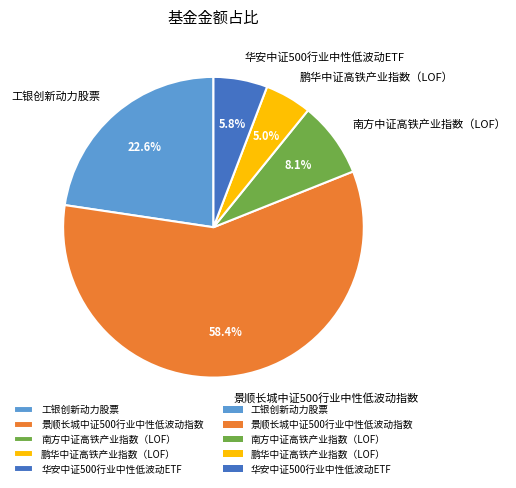

What portion of the pie excludes 鹏华中证高铁产业指数（LOF）?

95.0%